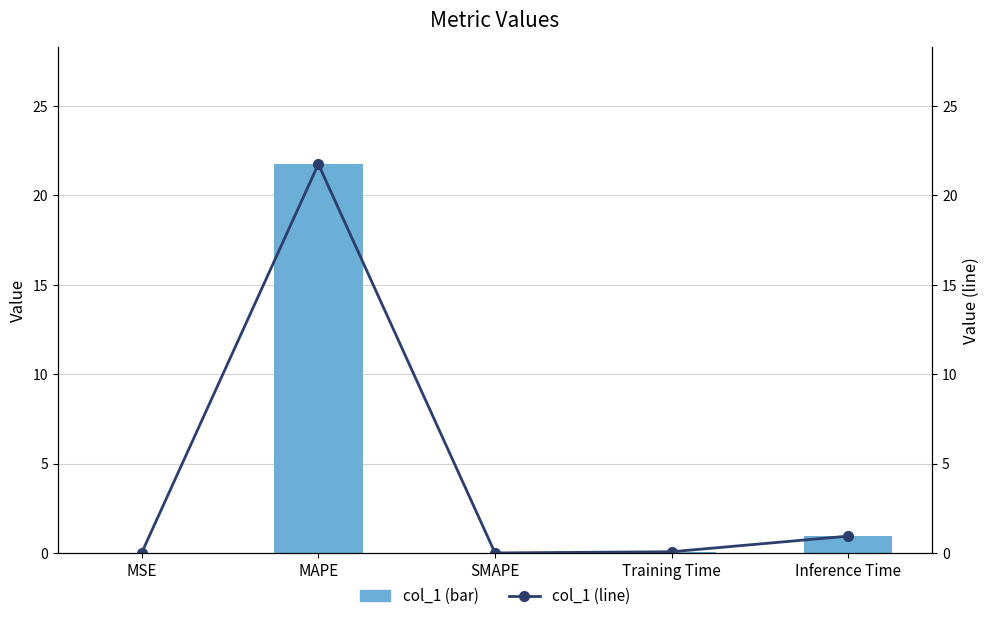

True or false: col_1 (bar) has a value of 0.1 at Training Time.

True